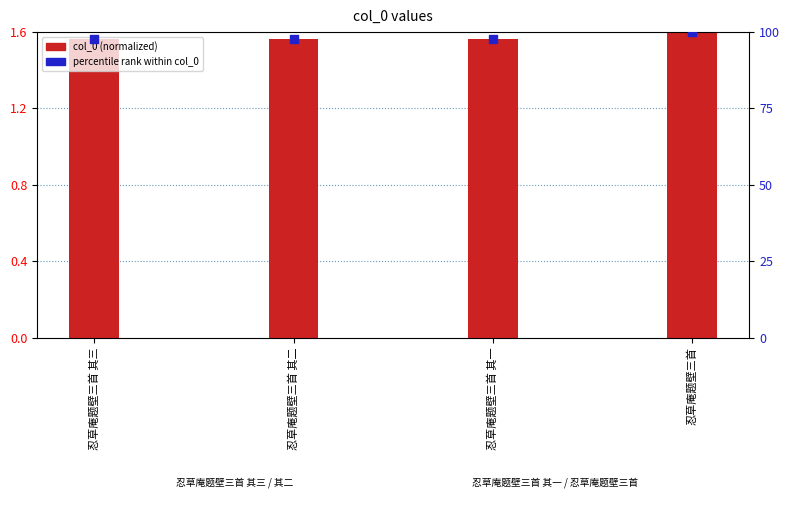

What are all the series names shown in the legend?

col_0 (normalized), percentile rank